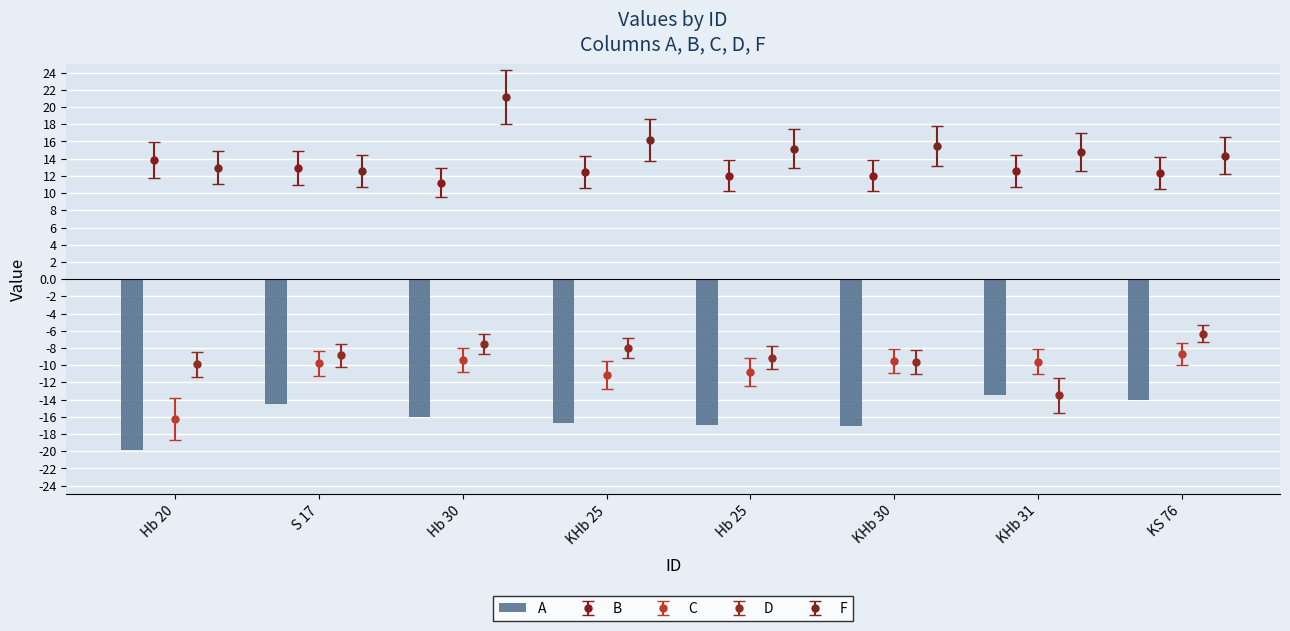

Are the bars horizontal?

No